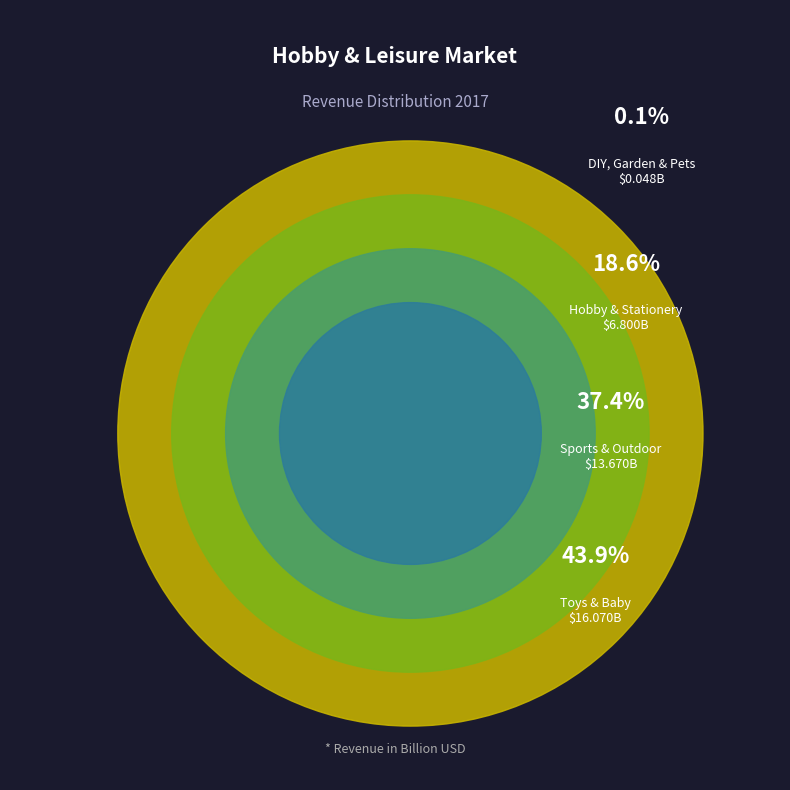

True or false: Hobby & Stationery accounts for 9% of the total.

False